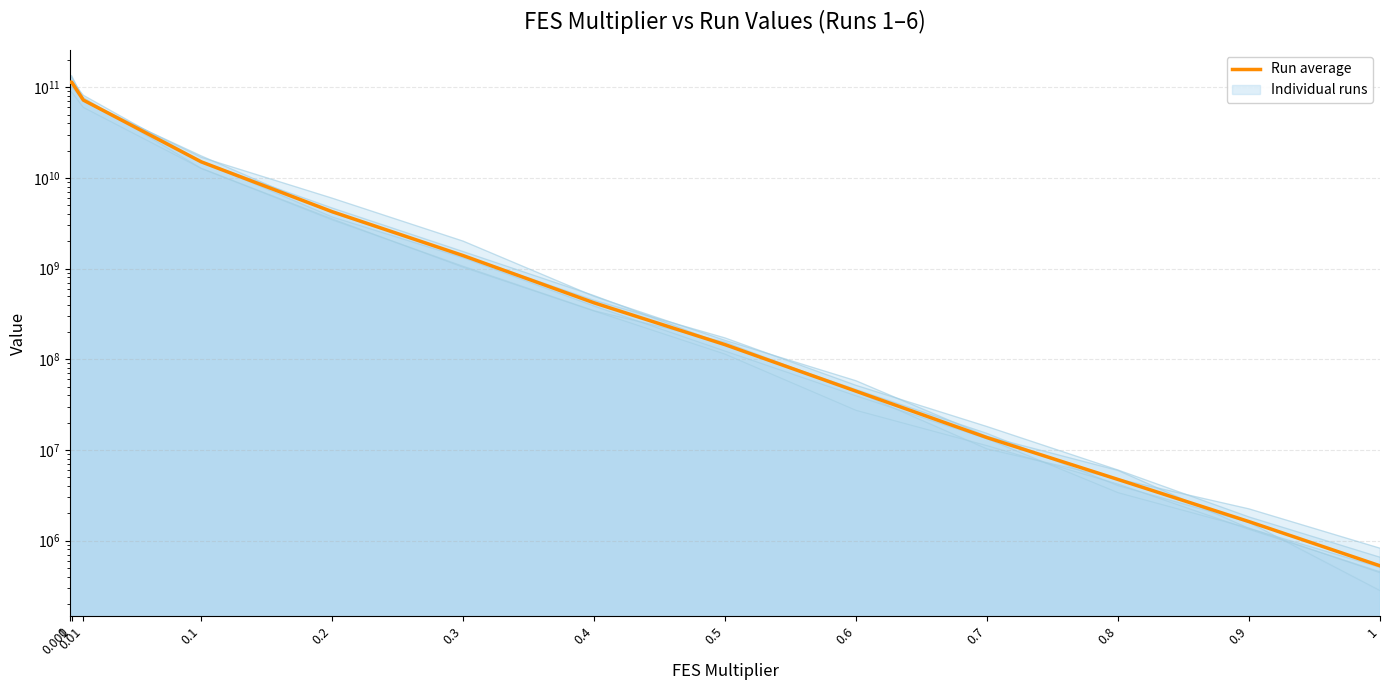

What is the average value?

24771424625.5